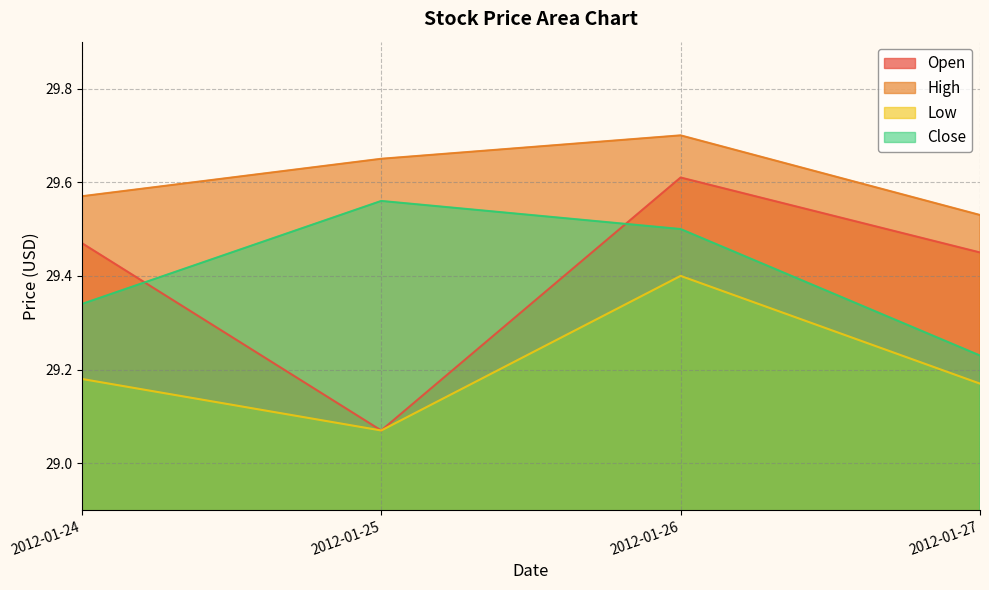

Which label corresponds to the largest value in the chart?

2012-01-26